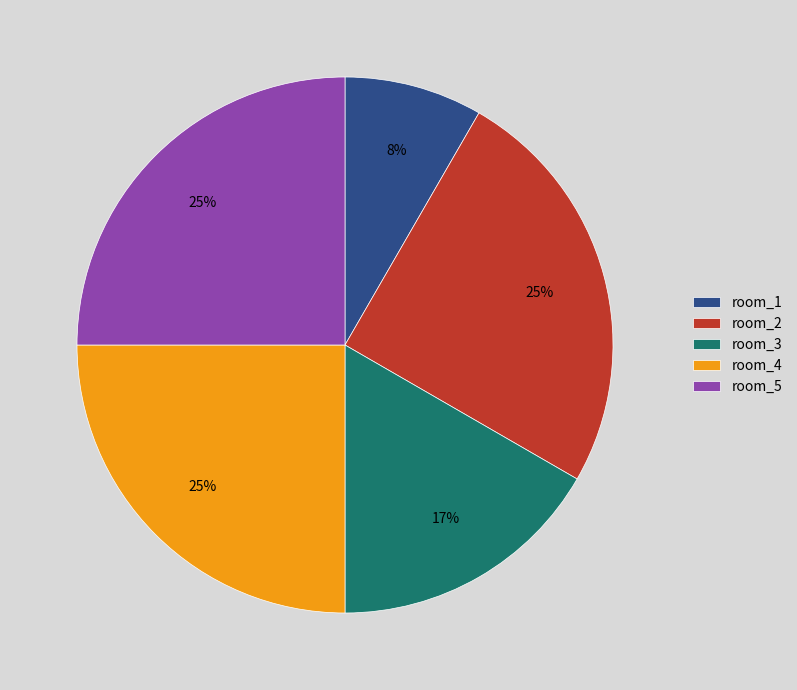

Which slice is the smallest?

room_1